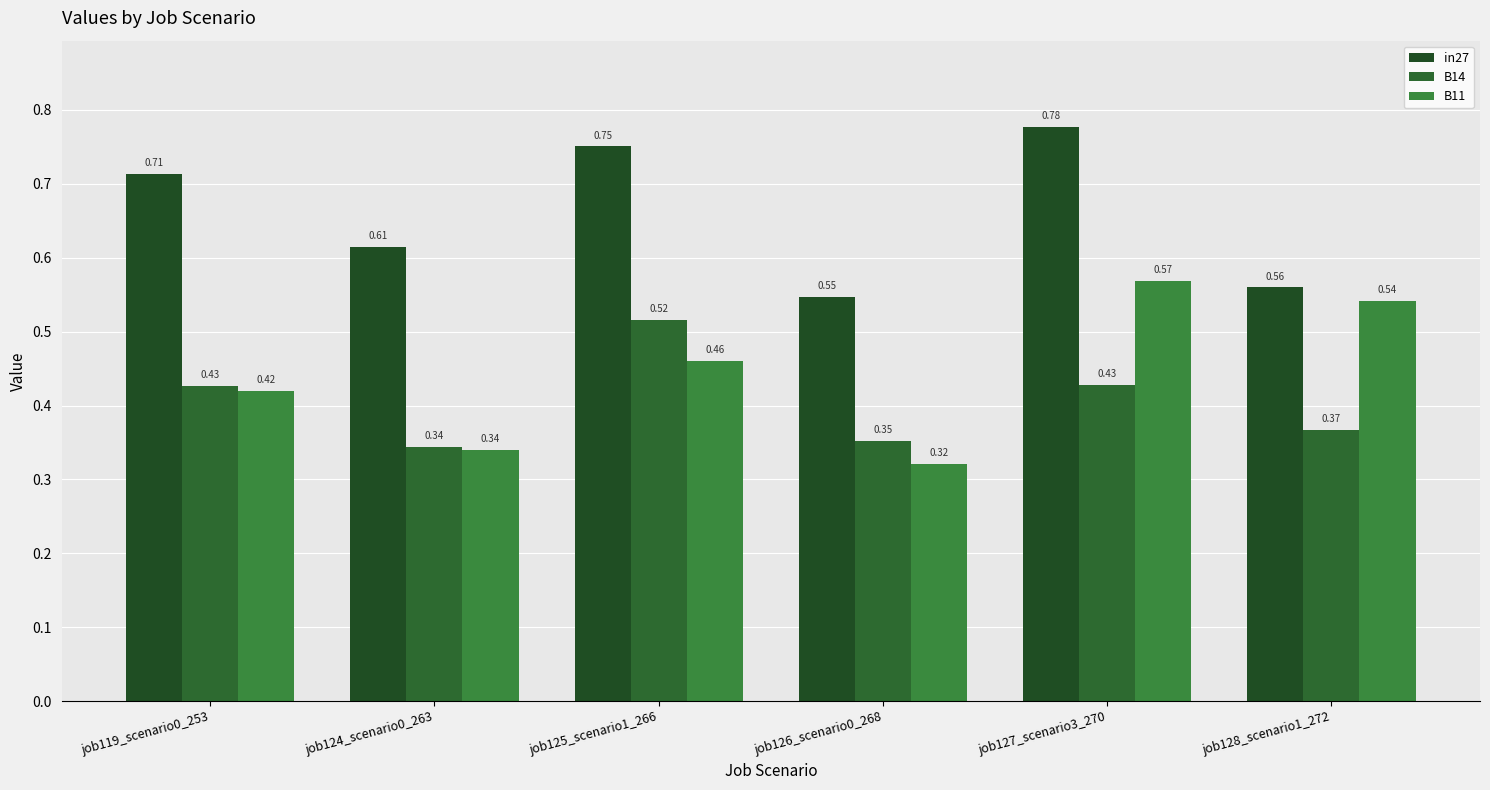

Between job119_scenario0_253 and job126_scenario0_268, which series saw the biggest shift?

in27